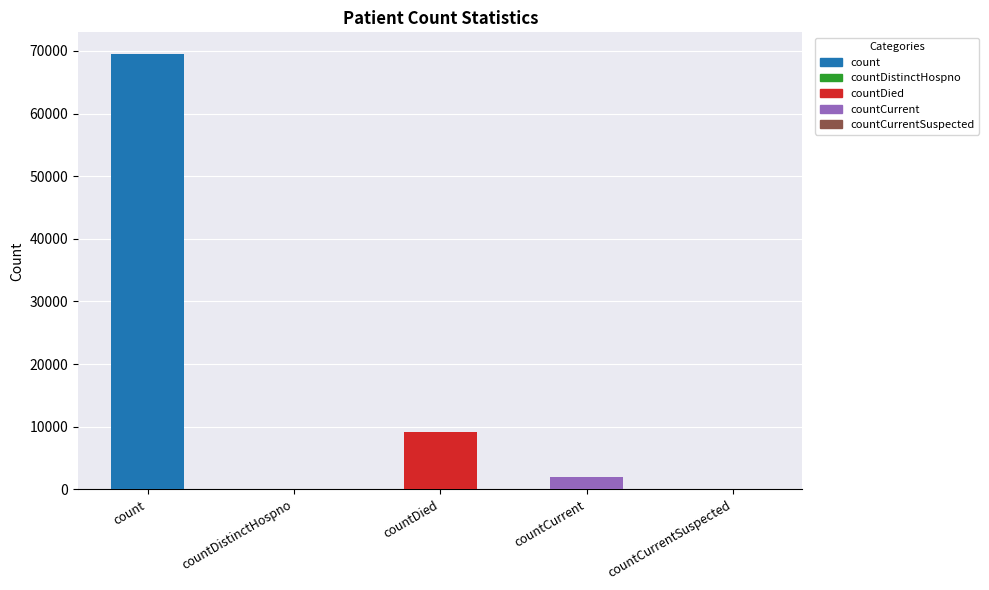

Where is the data nearest to the value 34744?

countDied